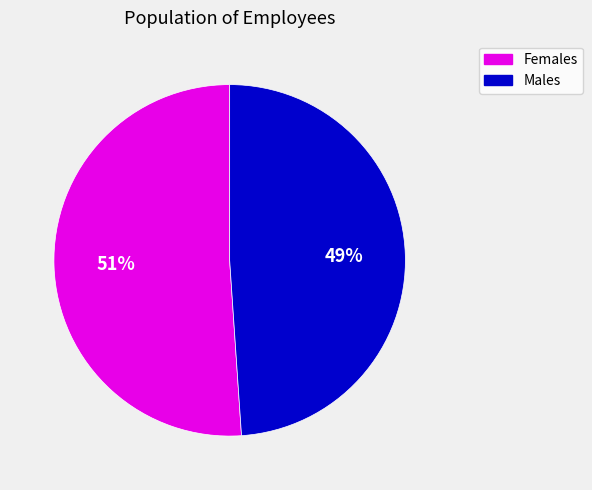

Do Females and Males together represent more than half of the pie?

Yes